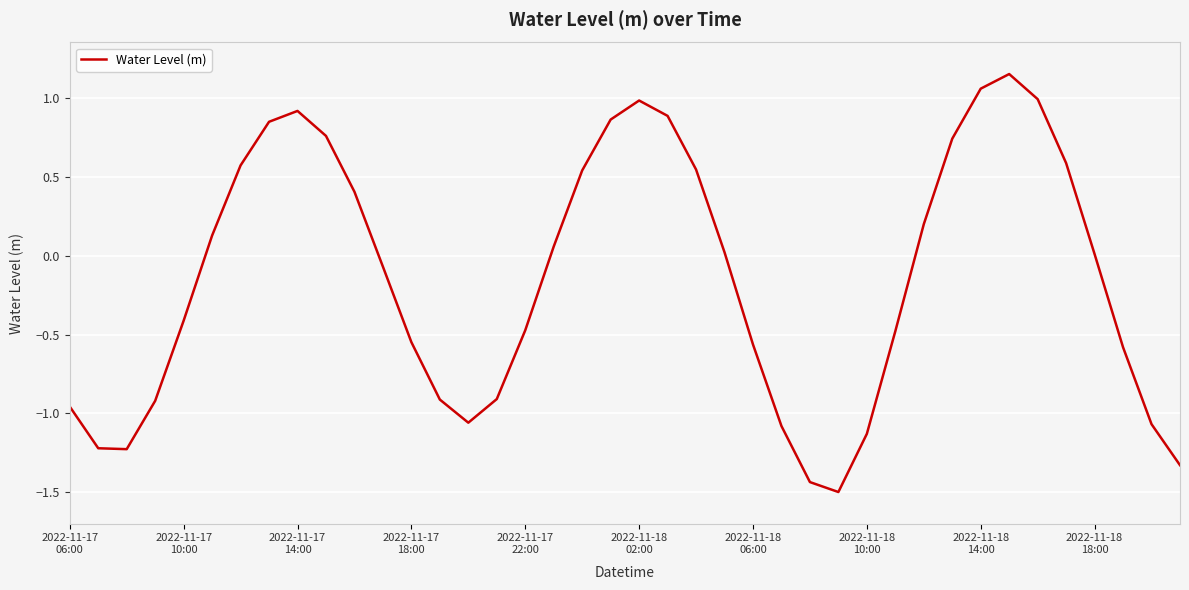

What is the minimum value shown in the chart?

-1.5